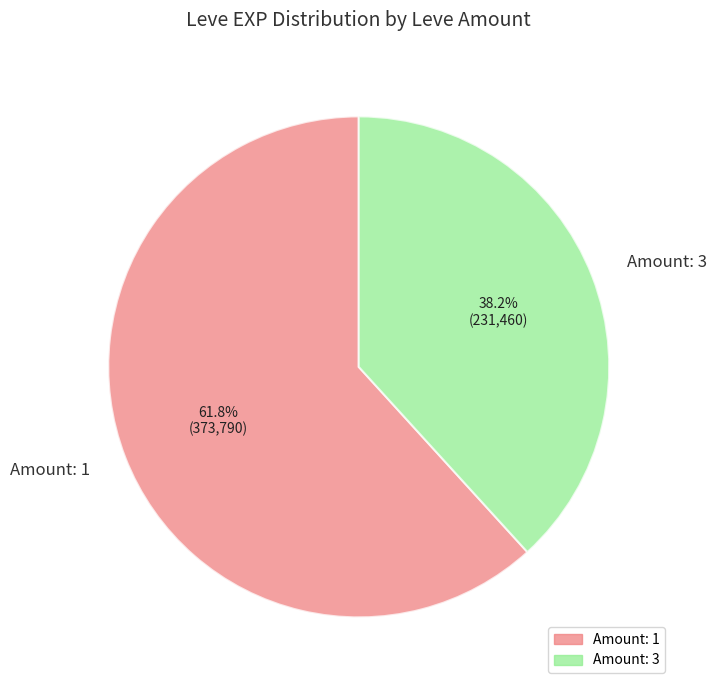

Between Amount: 1 and Amount: 3, which is larger?

Amount: 1